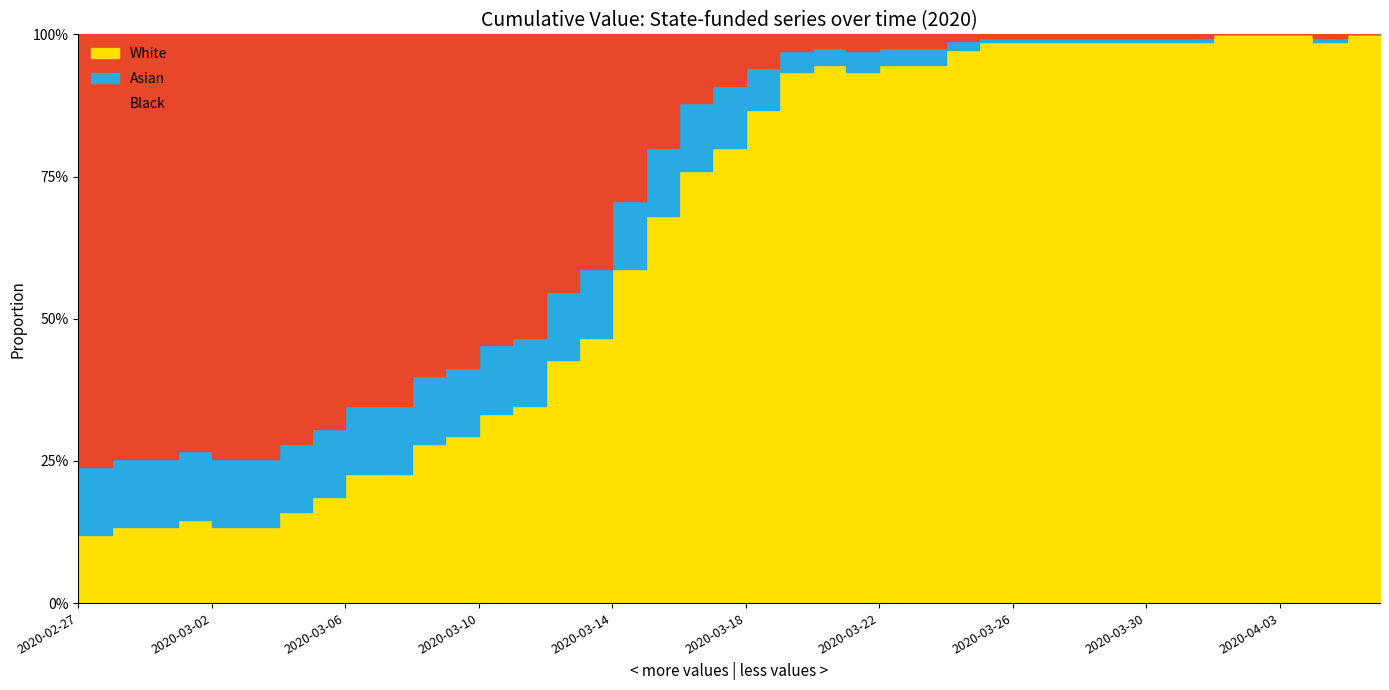

At which category does the data reach its first local valley?

2020-03-21